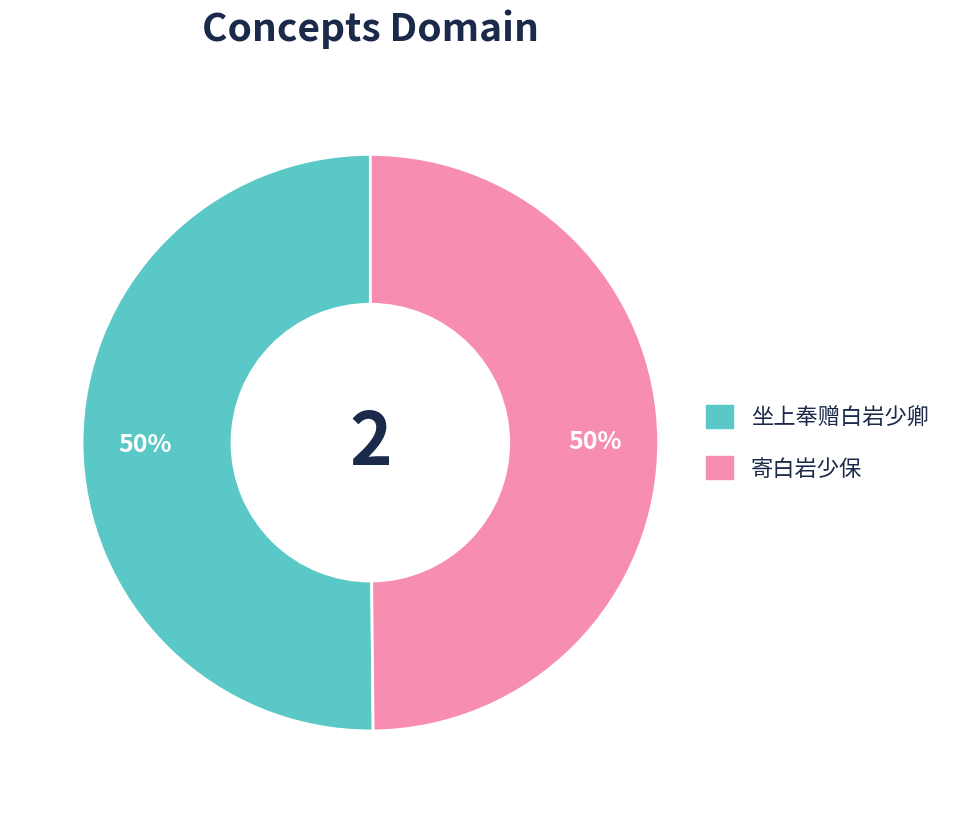

What percentage is the 坐上奉赠白岩少卿 slice, to the nearest percent?

50%